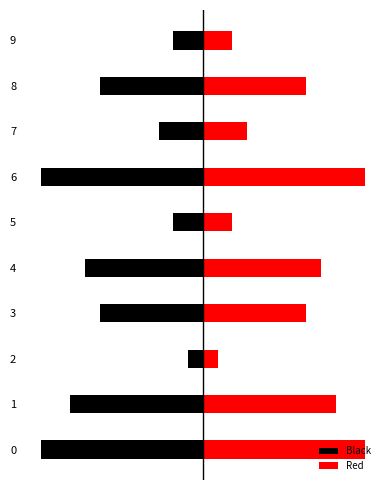

What is the value of the Red bar at the 10th from the left?

2